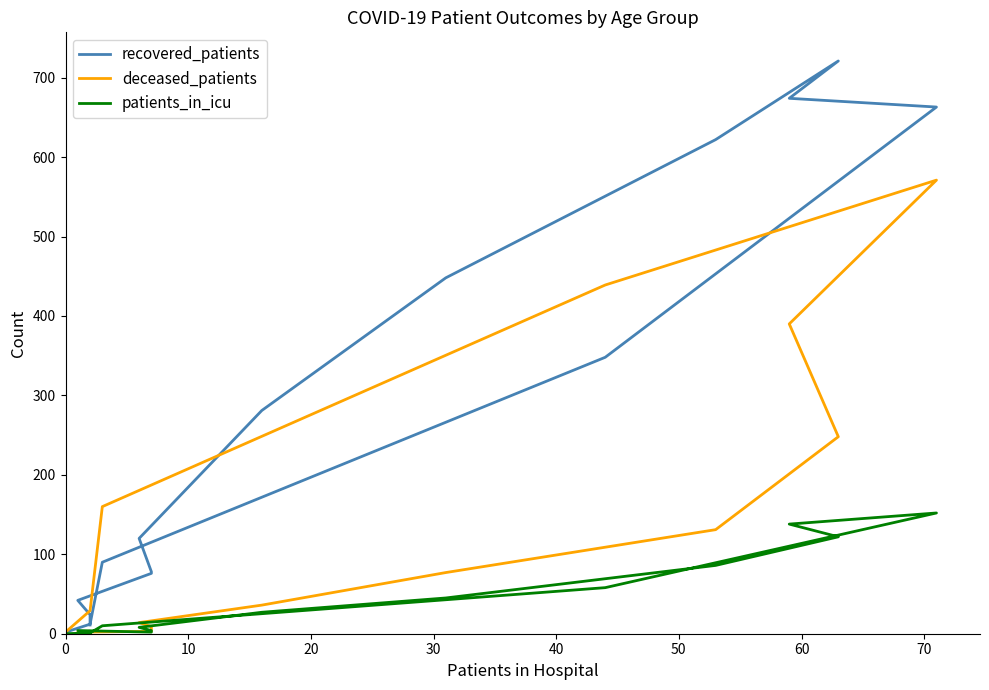

What are all the series names shown in the legend?

recovered_patients, deceased_patients, patients_in_icu